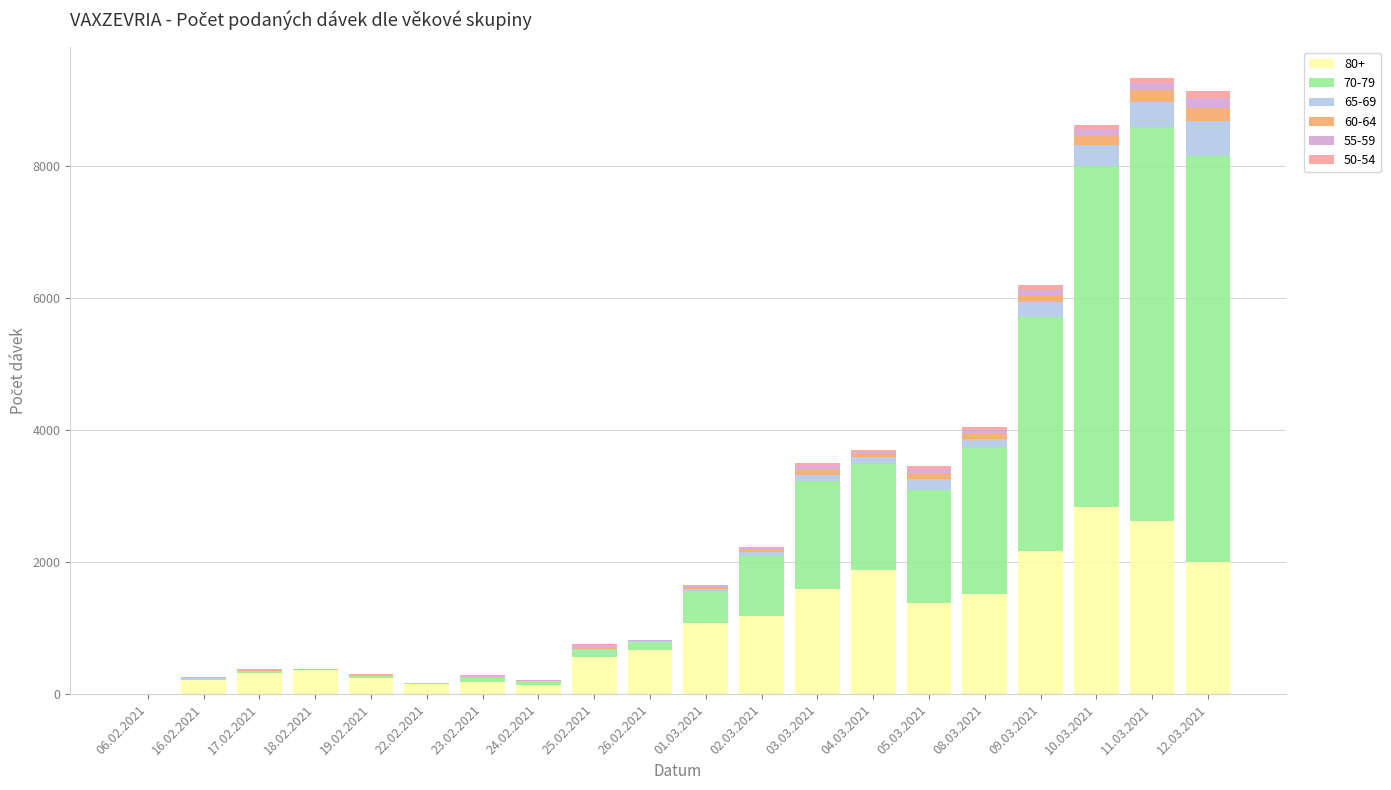

How many distinct data groups are displayed?

6